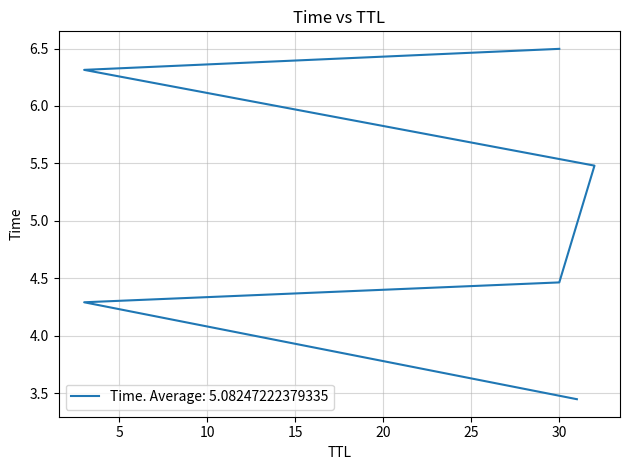

The value at 30 is 4.5. True or false?

True